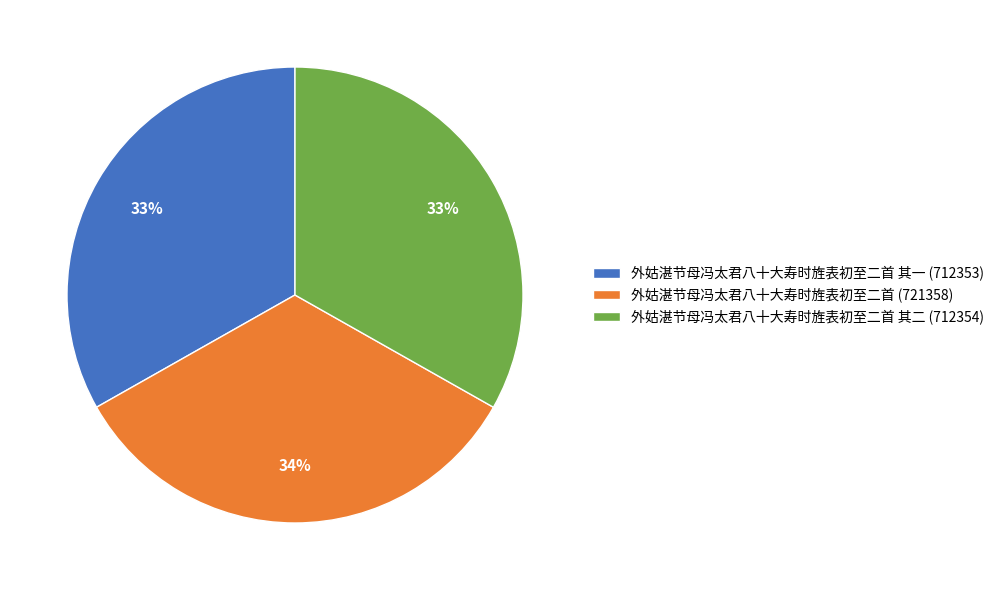

Combined, do 外姑湛节母冯太君八十大寿时旌表初至二首 其一 (712353) and 外姑湛节母冯太君八十大寿时旌表初至二首 其二 (712354) account for over 50%?

Yes